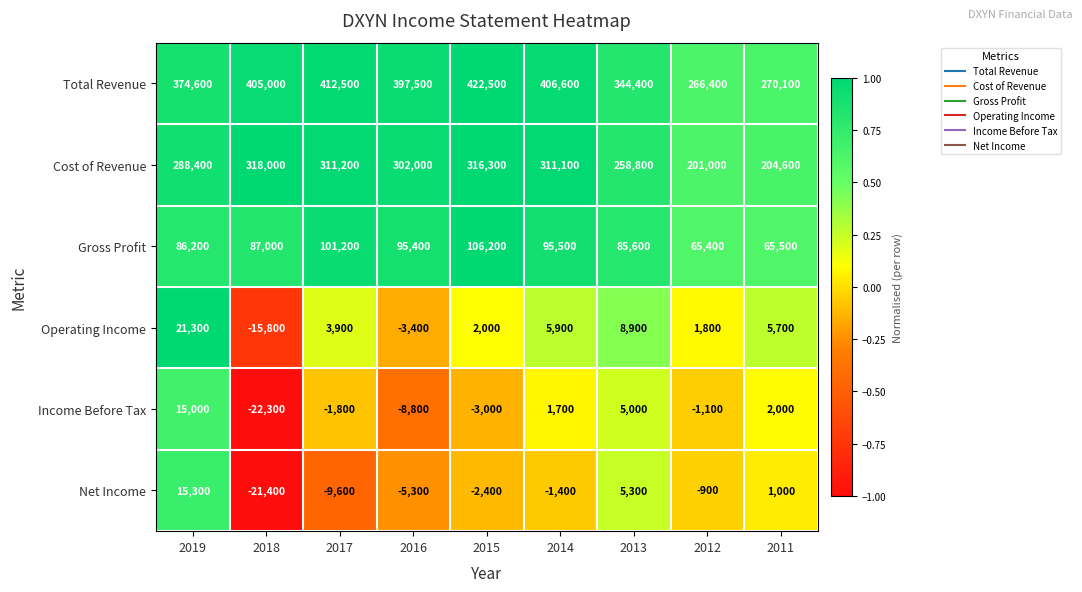

Rank the series by their maximum value, from lowest to highest.

Income Before Tax, Net Income, Operating Income, Gross Profit, Cost of Revenue, Total Revenue